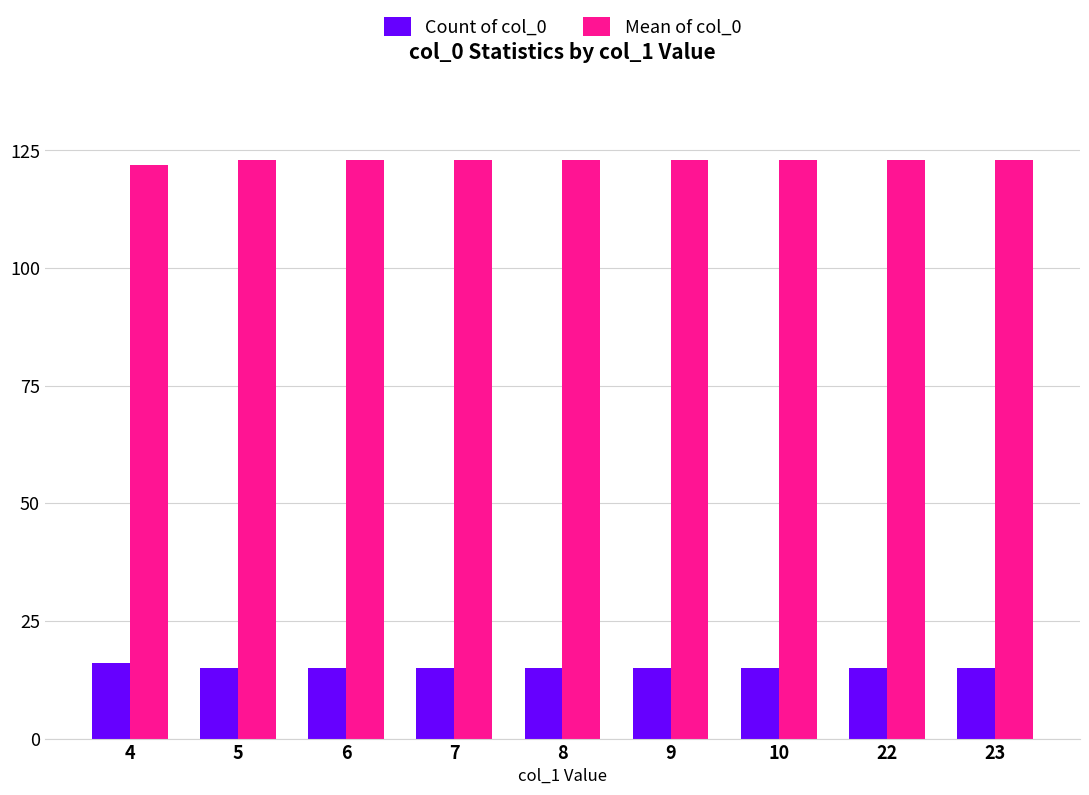

Is the value of Count of col_0 at 4 greater than the value of Mean of col_0 at 10?

No